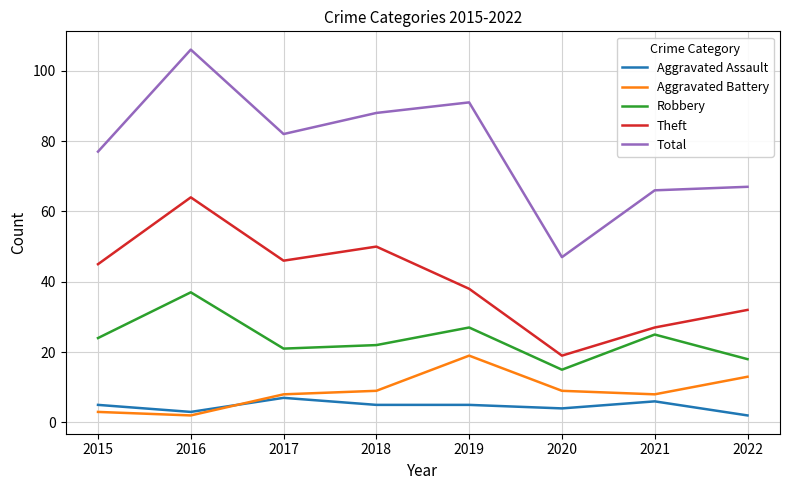

True or false: Total has more than 1 interior local peaks.

True